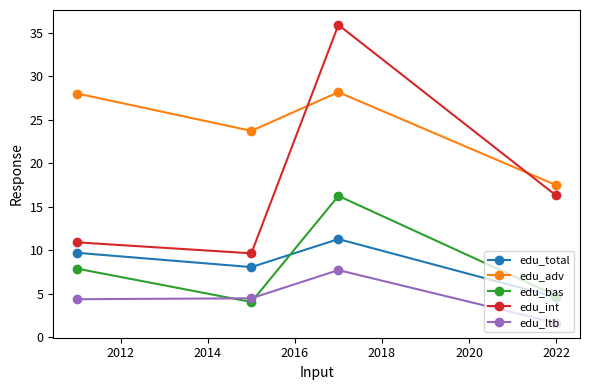

Which series has the widest spread of values?

edu_int